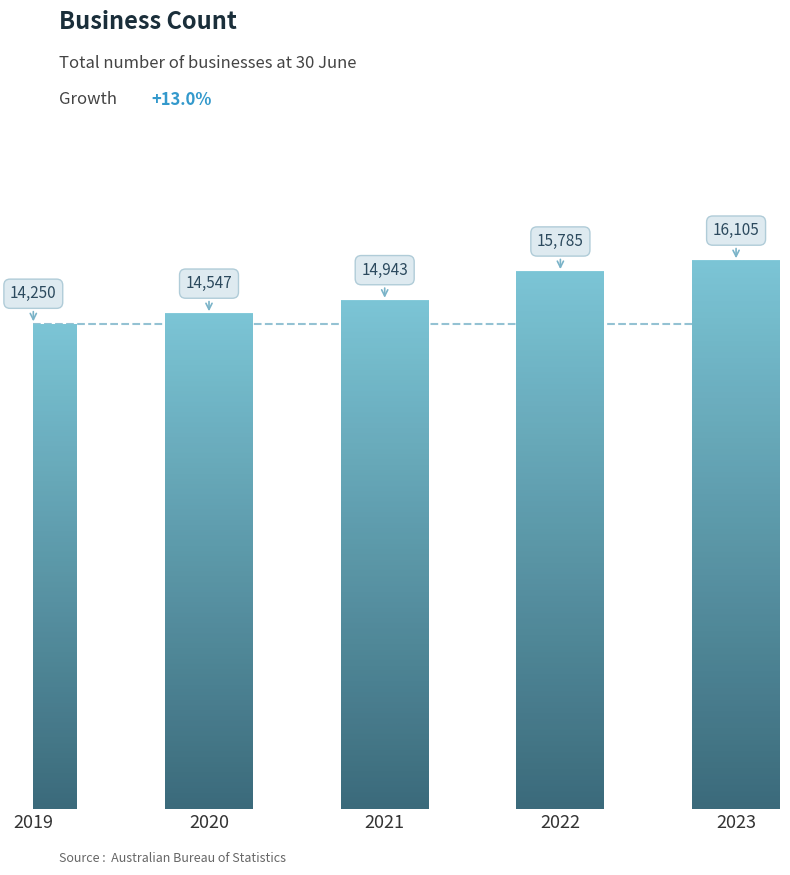

Is it true that the value at 2022 is 7939?

False